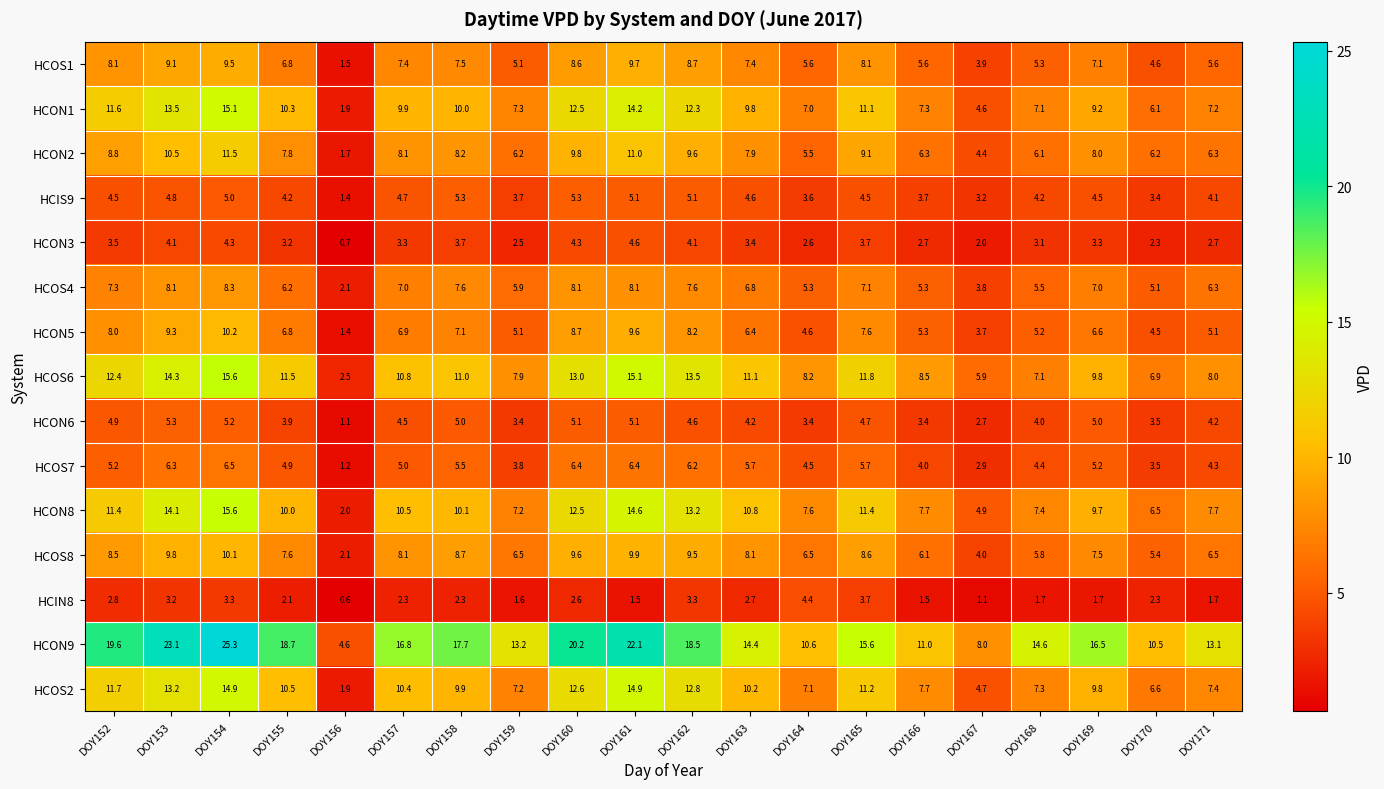

What is the total value across all series at DOY157?

115.7